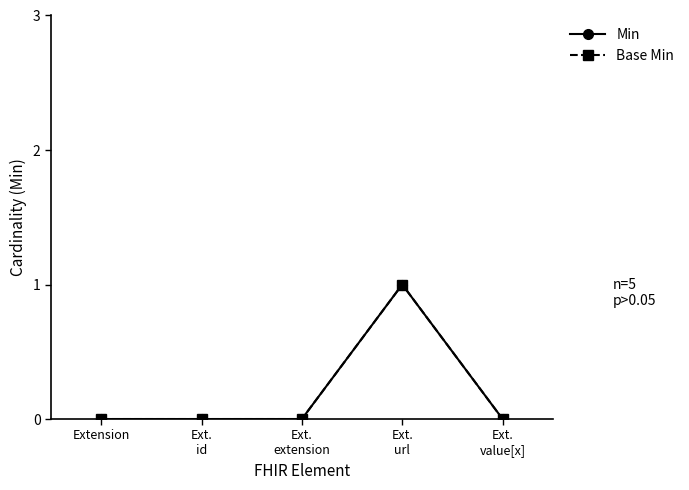

Is it true that Min equals 0 at Ext.
extension?

True